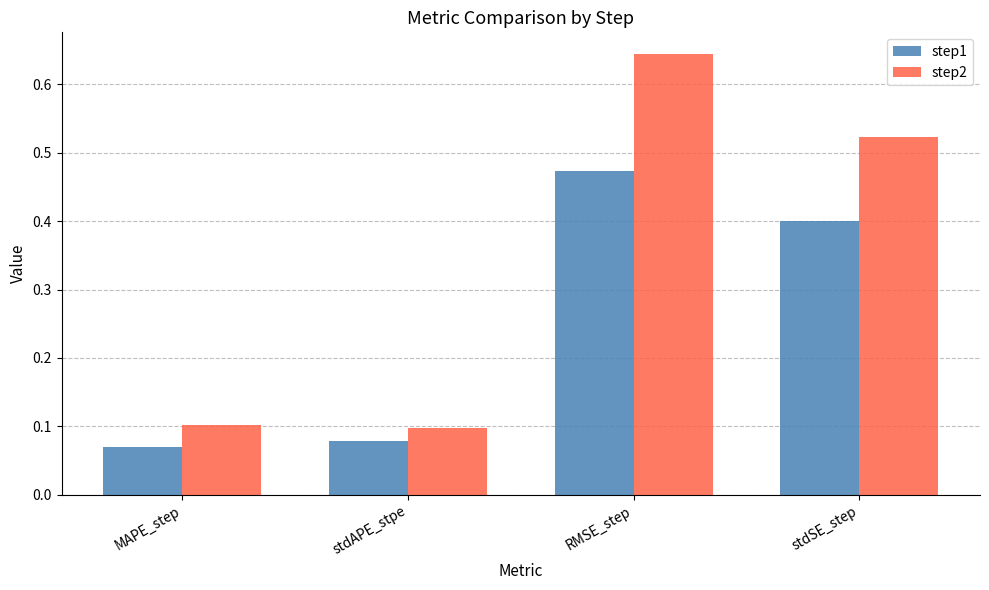

What is the average value of the step1 series?

0.3